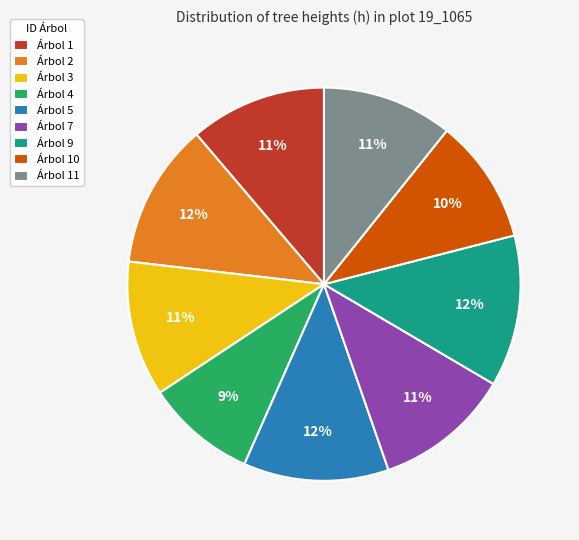

Combined, do Árbol 1 and Árbol 10 account for over 50%?

No